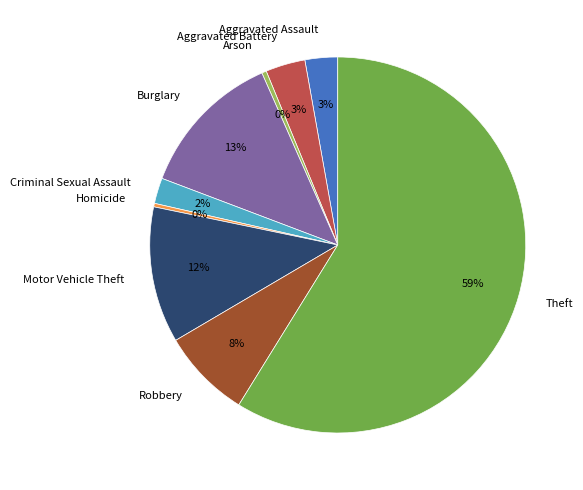

Does Theft account for over 50% of the chart?

Yes